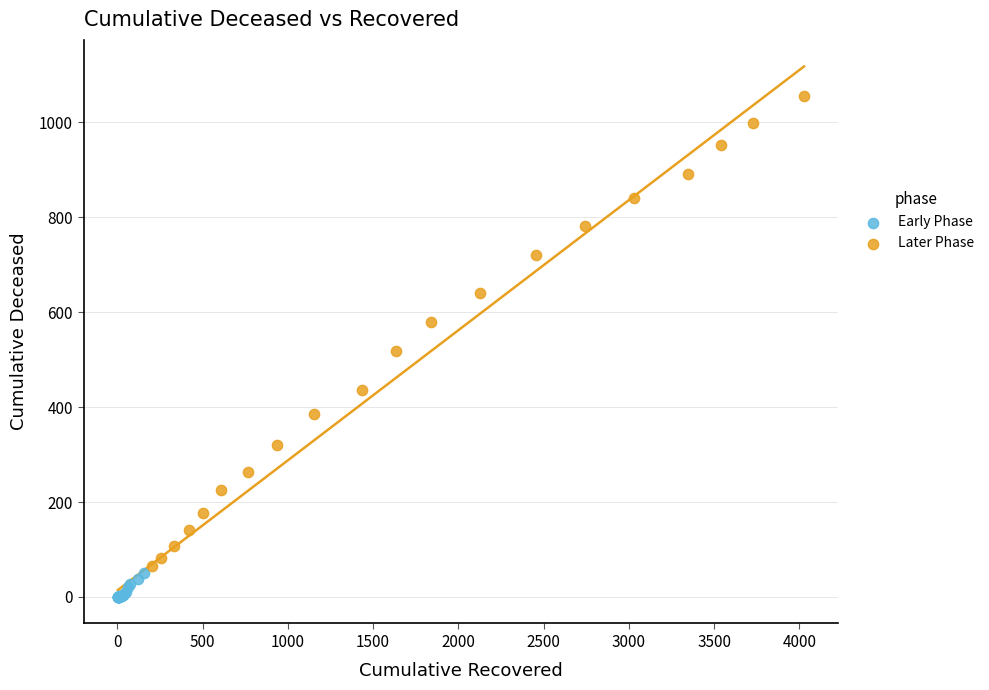

Which series reaches the minimum Y coordinate?

Early Phase